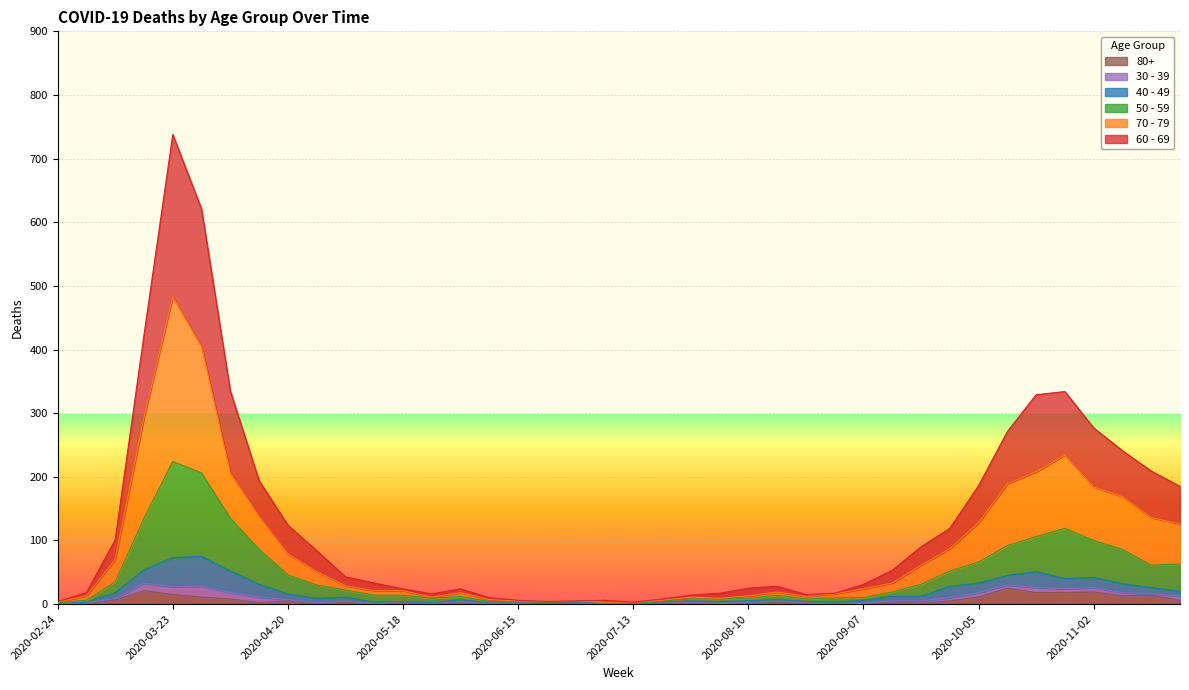

Which series has the largest total across all categories?

60 - 69